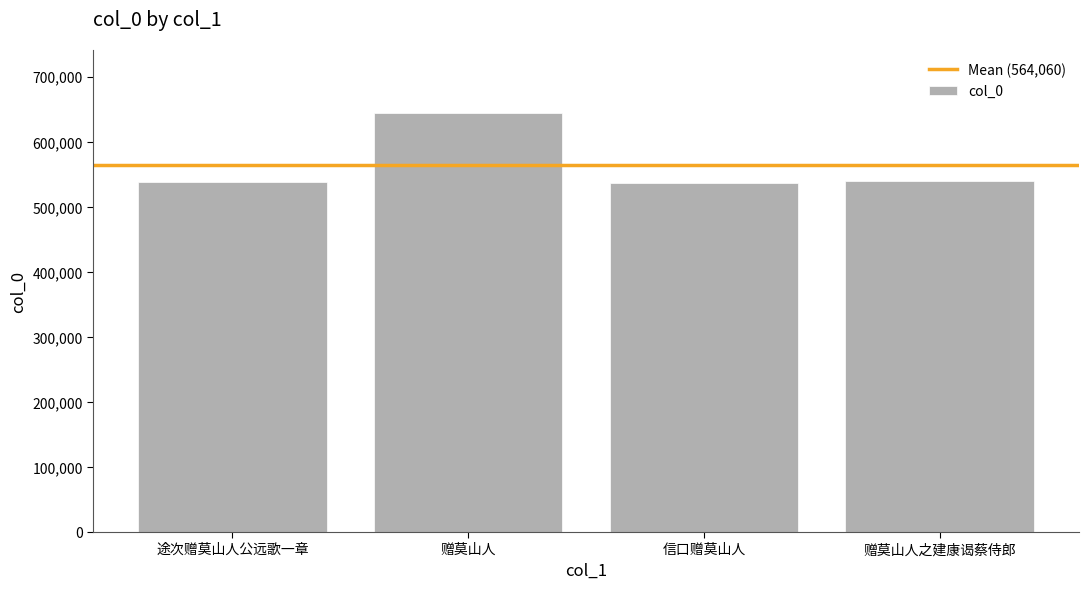

What is the maximum value shown in the chart?

643758